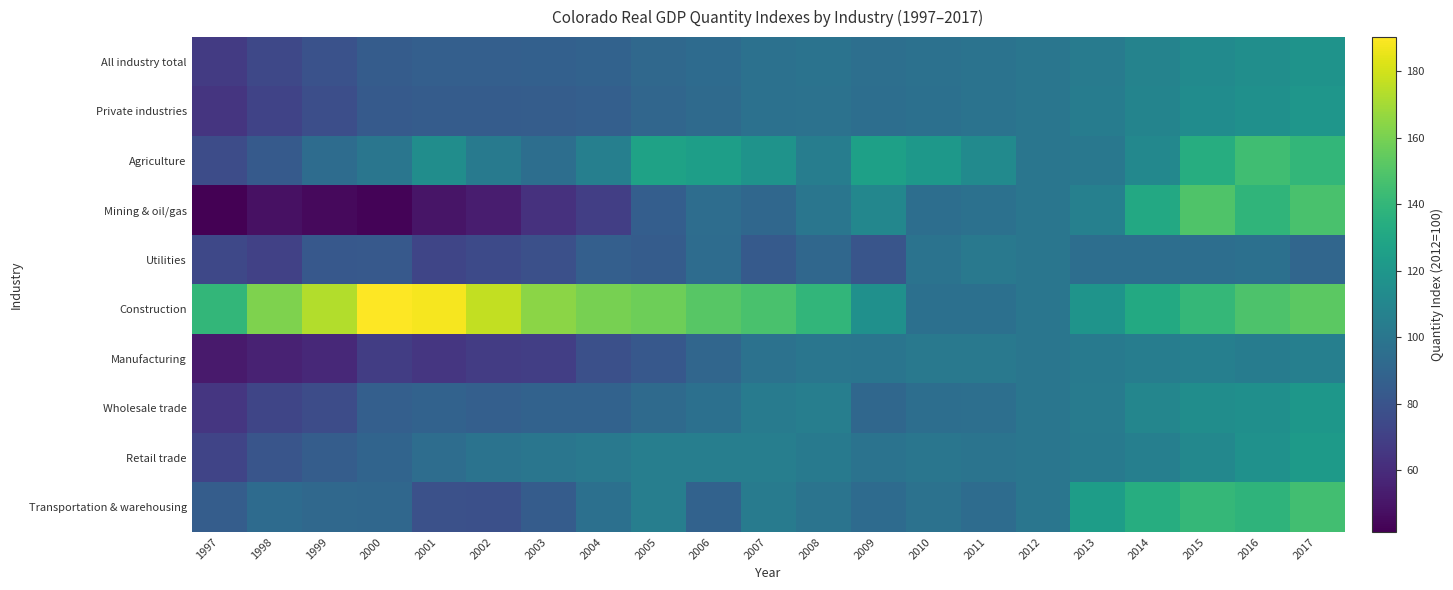

Reading left to right, list all the values displayed in this chart.

All industry total: 1997=67.3	1998=73.5	1999=79.1	2000=85.1	2001=86.4	2002=86.6	2003=87.2	2004=88.0	2005=91.7	2006=93.6	2007=96.7	2008=97.9	2009=95.9	2010=96.8	2011=98.2	2012=100.0	2013=103.3	2014=107.9	2015=112.5	2016=115.1	2017=118.2
Private industries: 1997=64.5	1998=71.3	1999=77.3	2000=83.9	2001=85.0	2002=84.7	2003=85.5	2004=86.5	2005=90.5	2006=93.0	2007=96.8	2008=97.5	2009=95.2	2010=96.2	2011=97.9	2012=100.0	2013=103.8	2014=108.8	2015=113.7	2016=116.4	2017=119.6
Agriculture: 1997=76.0	1998=83.7	1999=94.0	2000=100.1	2001=114.4	2002=102.7	2003=95.0	2004=105.5	2005=127.1	2006=124.9	2007=117.7	2008=104.6	2009=126.1	2010=121.0	2011=112.9	2012=100.0	2013=101.1	2014=111.1	2015=134.3	2016=144.8	2017=140.0
Mining & oil/gas: 1997=41.5	1998=47.9	1999=45.1	2000=42.7	2001=49.8	2002=53.4	2003=62.6	2004=69.2	2005=86.0	2006=94.6	2007=91.4	2008=100.2	2009=110.2	2010=95.5	2011=96.9	2012=100.0	2013=106.2	2014=131.4	2015=149.1	2016=138.7	2017=147.8
Utilities: 1997=73.6	1998=70.6	1999=82.7	2000=83.1	2001=72.4	2002=74.8	2003=78.0	2004=86.3	2005=84.5	2006=93.9	2007=83.9	2008=91.3	2009=80.5	2010=98.3	2011=101.4	2012=100.0	2013=95.4	2014=95.5	2015=95.2	2016=96.7	2017=90.8
Construction: 1997=140.1	1998=161.4	1999=173.2	2000=190.2	2001=188.2	2002=176.8	2003=164.7	2004=159.7	2005=157.5	2006=151.5	2007=147.3	2008=139.6	2009=116.0	2010=96.5	2011=96.5	2012=100.0	2013=118.4	2014=131.8	2015=140.4	2016=148.7	2017=152.9
Manufacturing: 1997=52.3	1998=55.9	1999=58.5	2000=68.3	2001=65.2	2002=68.0	2003=69.2	2004=77.6	2005=82.4	2006=90.4	2007=97.7	2008=99.7	2009=99.3	2010=101.6	2011=101.8	2012=100.0	2013=102.0	2014=104.5	2015=106.0	2016=104.2	2017=105.9
Wholesale trade: 1997=65.0	1998=72.6	1999=75.9	2000=86.7	2001=88.0	2002=86.7	2003=88.0	2004=88.4	2005=92.9	2006=96.2	2007=103.1	2008=104.9	2009=91.3	2010=95.2	2011=95.9	2012=100.0	2013=103.6	2014=109.9	2015=114.5	2016=115.4	2017=120.2
Retail trade: 1997=72.3	1998=80.6	1999=85.3	2000=89.3	2001=94.8	2002=98.0	2003=100.0	2004=101.8	2005=105.0	2006=105.4	2007=104.9	2008=102.1	2009=97.9	2010=99.8	2011=98.7	2012=100.0	2013=102.6	2014=105.9	2015=111.1	2016=117.0	2017=122.4
Transportation & warehousing: 1997=85.4	1998=93.4	1999=91.5	2000=91.4	2001=78.4	2002=78.1	2003=84.6	2004=96.1	2005=105.1	2006=88.1	2007=103.2	2008=98.5	2009=93.4	2010=97.4	2011=94.0	2012=100.0	2013=124.6	2014=134.0	2015=140.9	2016=138.0	2017=145.3